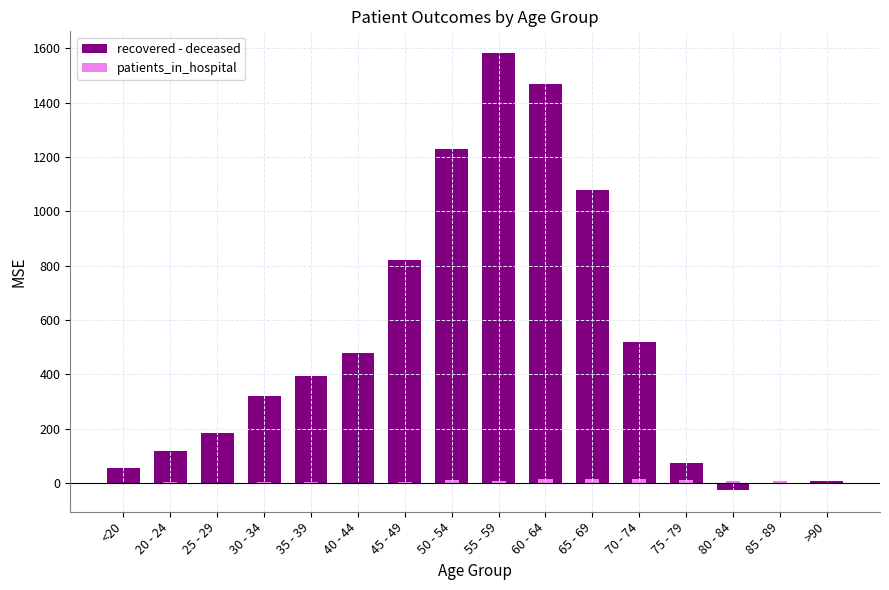

At how many categories does at least one series exceed 972?

4